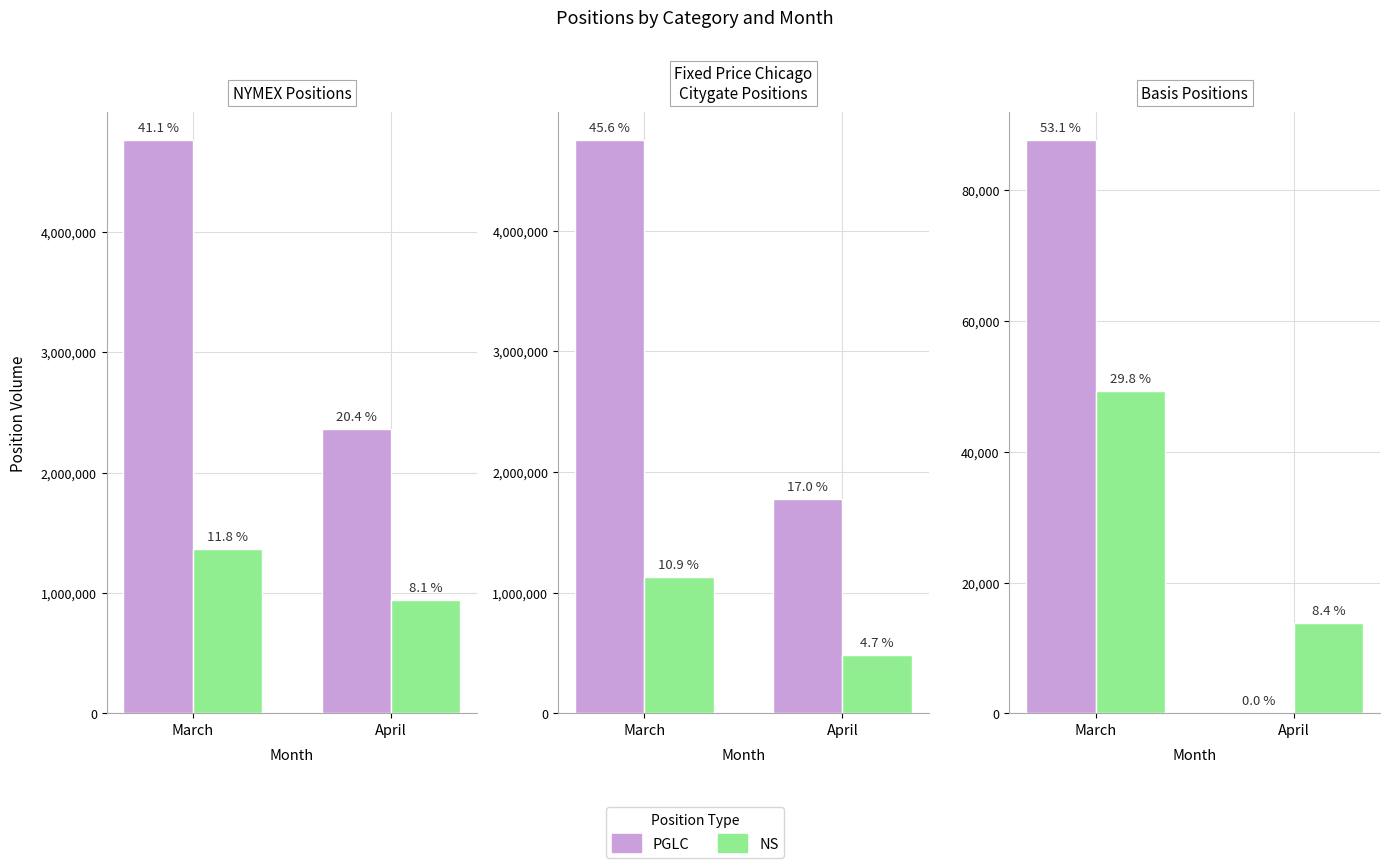

How many distinct data groups are displayed?

2